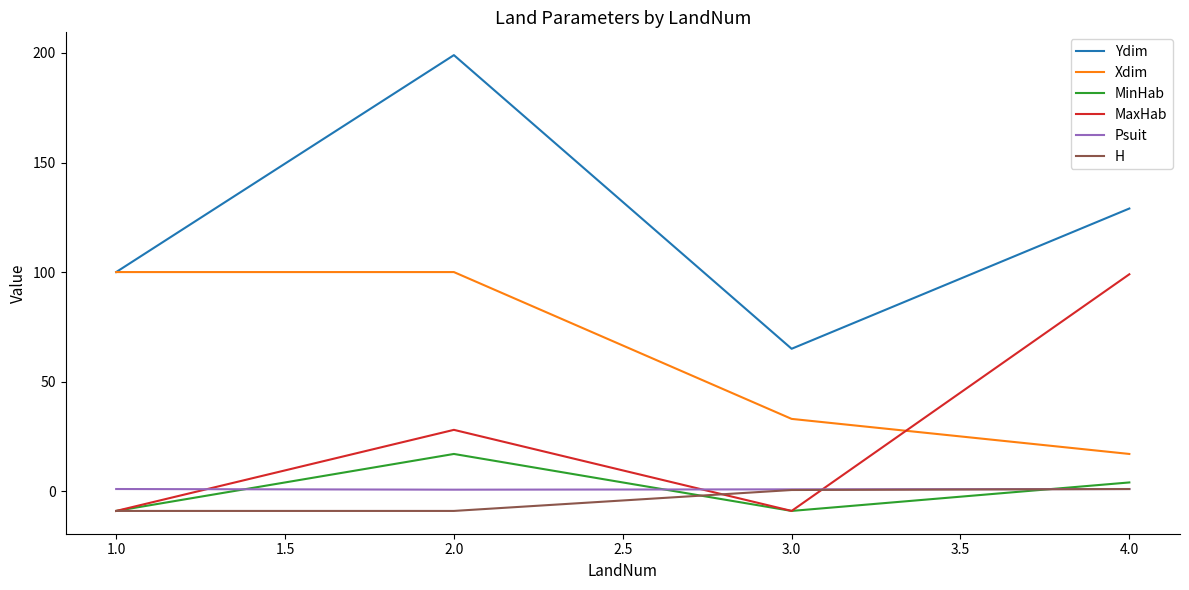

At which category does Ydim reach its first local valley?

3.0